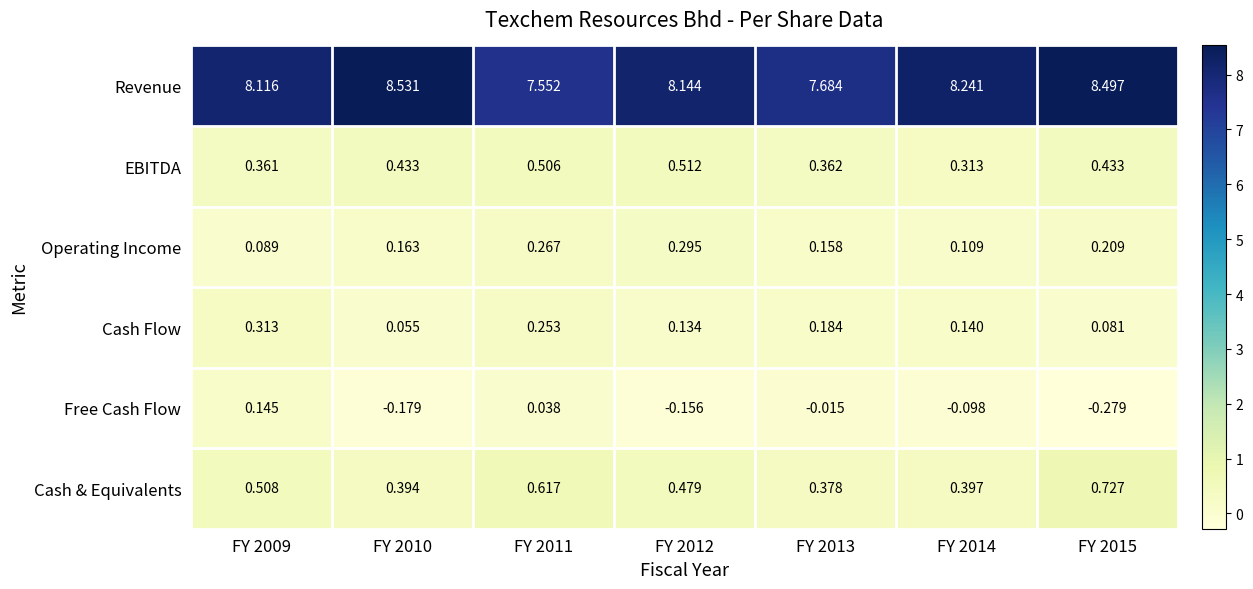

List the series in order of their peak value, highest first.

Revenue, Cash & Equivalents, EBITDA, Cash Flow, Operating Income, Free Cash Flow